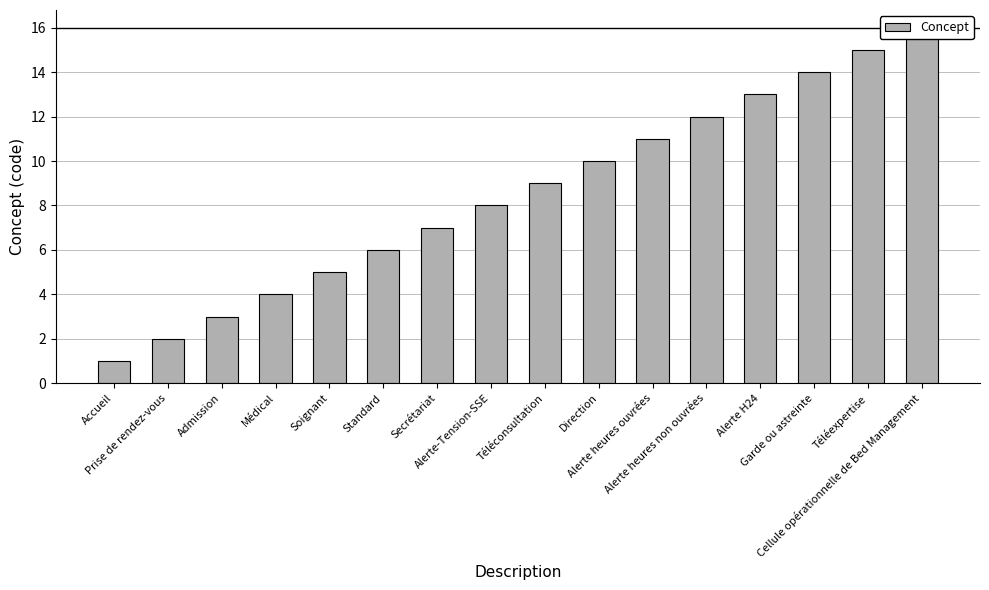

At which label does the data first exceed 9?

Direction